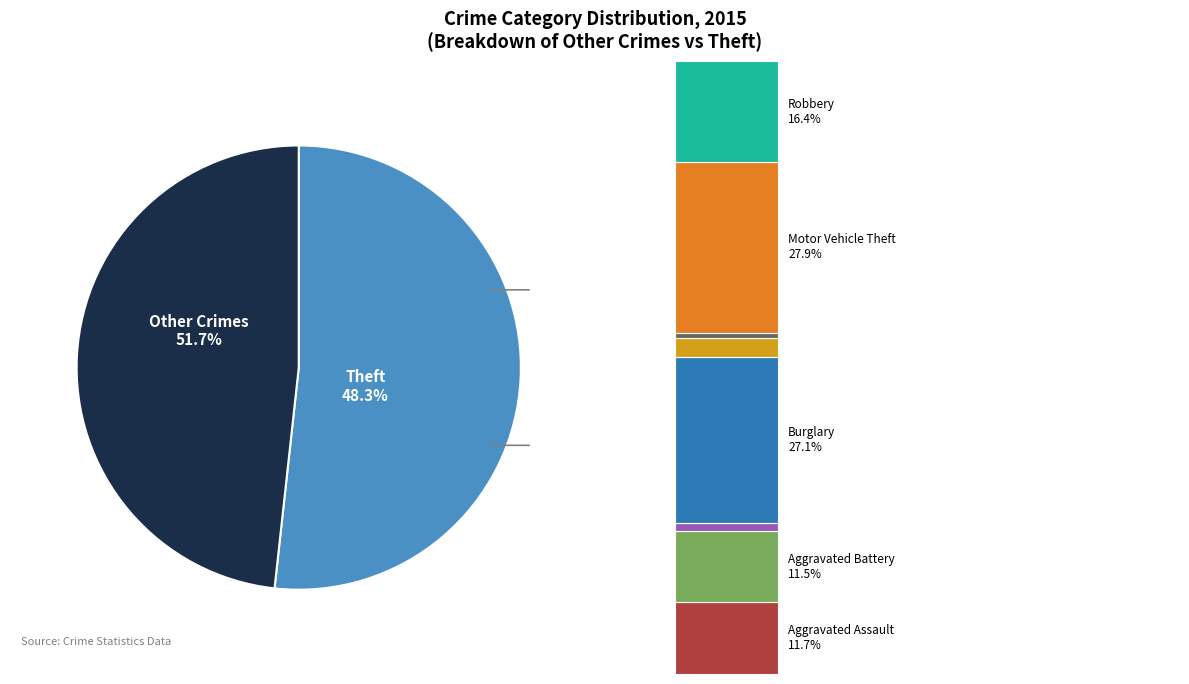

Which slice is the smallest?

Homicide